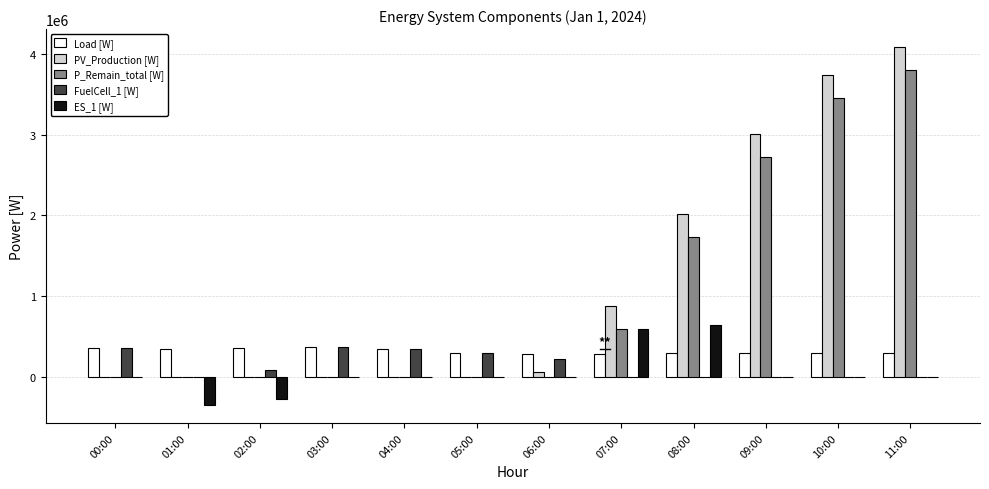

Is it true that PV_Production [W] equals 1438634.6 at 05:00?

False